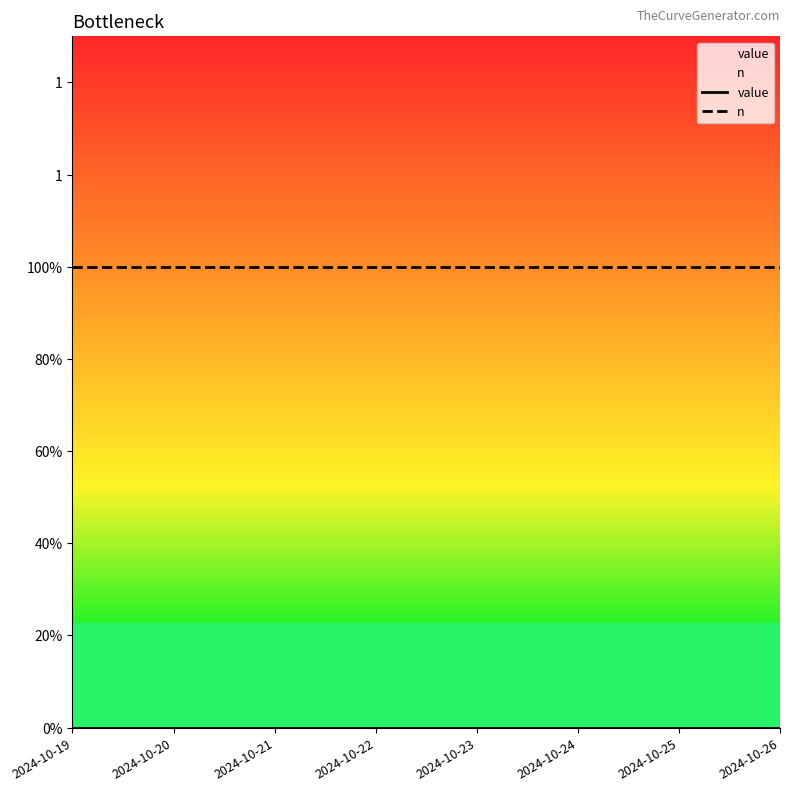

True or false: n and value cross at least once.

False